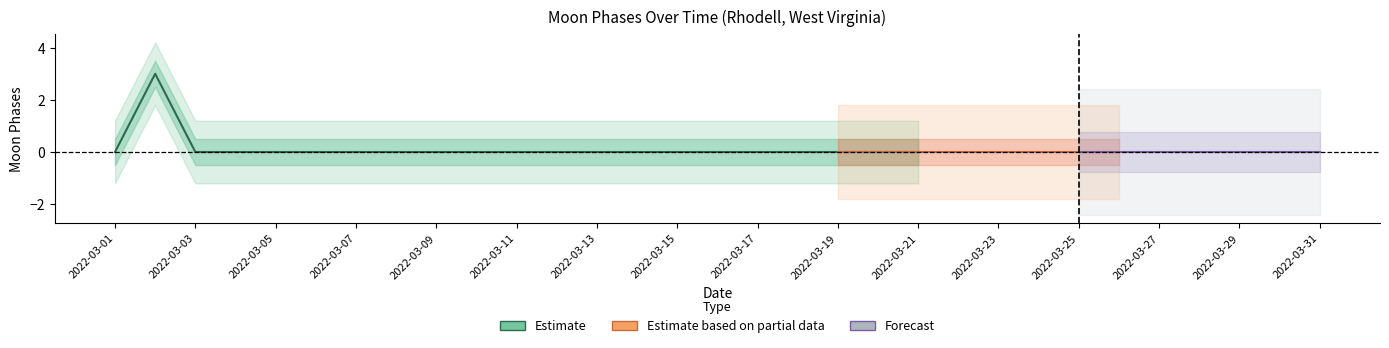

Reading left to right, what are all the values shown in this chart?

0	3	0	0	0	0	0	0	0	0	0	0	0	0	0	0	0	0	0	0	0	0	0	0	0	0	0	0	0	0	0